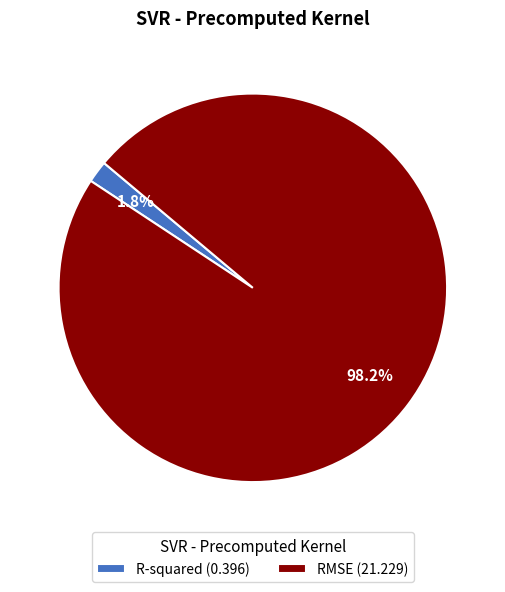

How much of the chart is everything except R-squared (0.396)?

98.2%